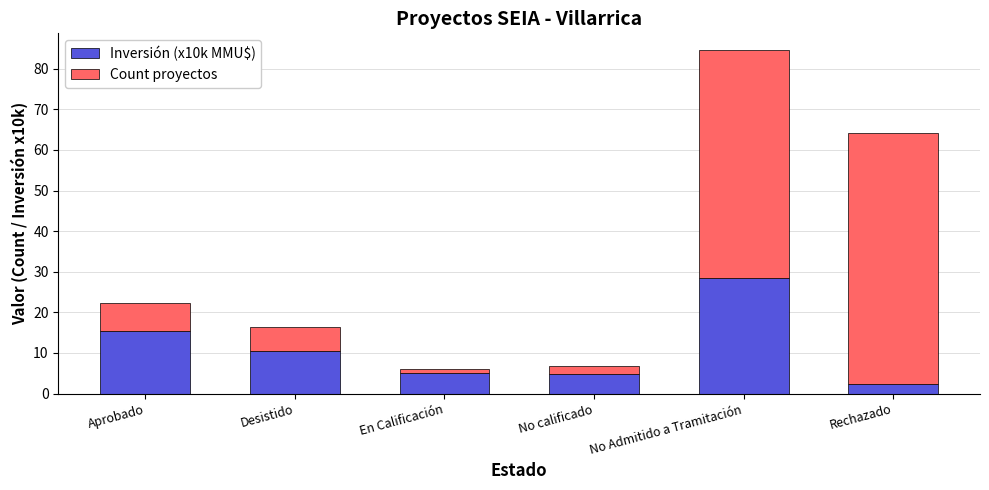

At which category is the sum across all series the highest?

No Admitido a Tramitación